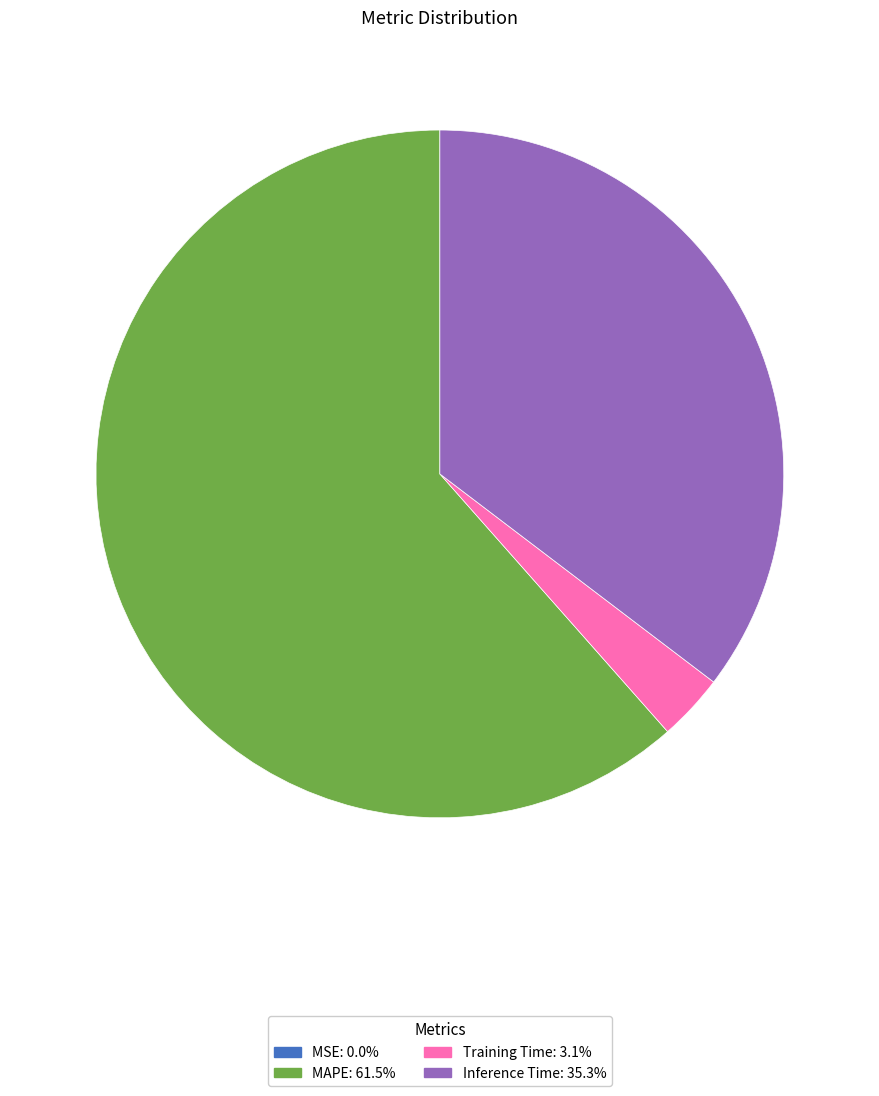

Is there any slice that represents more than half of the pie?

Yes